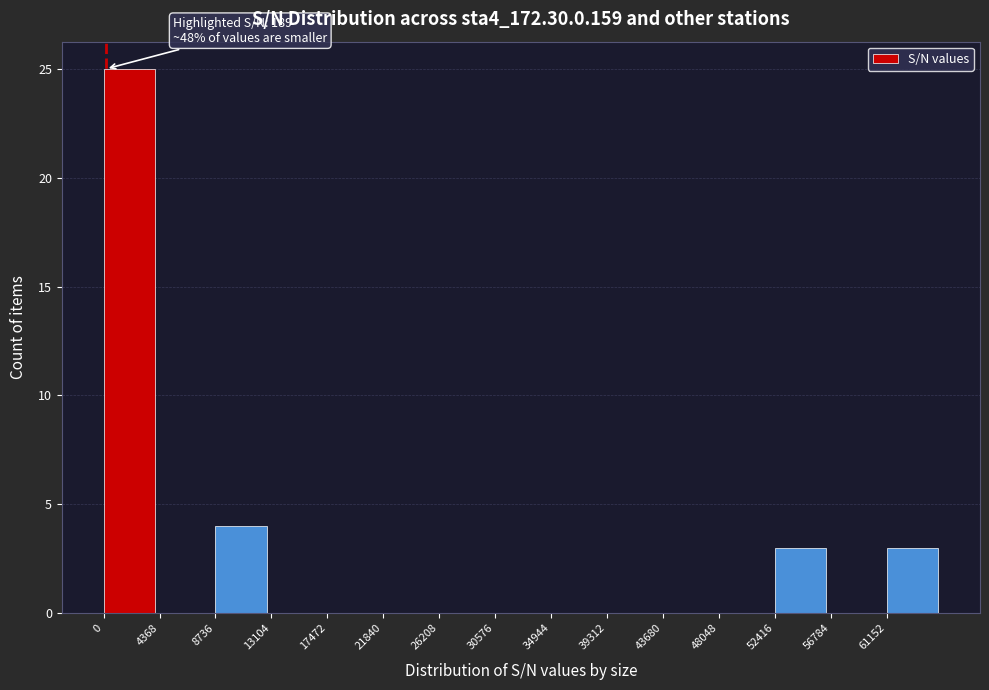

Over which range of the x-axis is the bar tallest?

0 to 4500